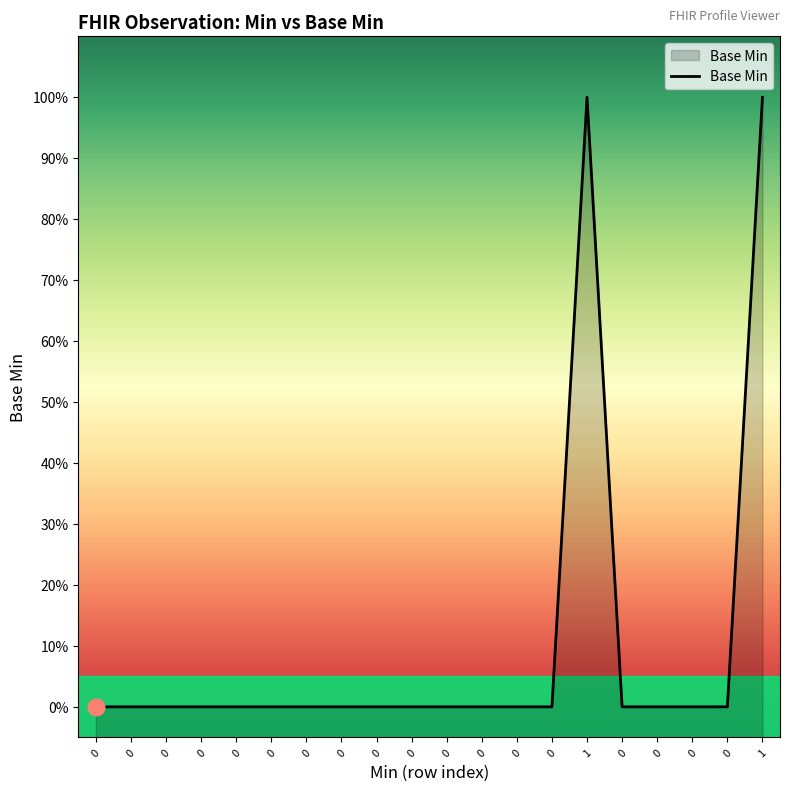

The chart shows a value of 2 at 1. True or false?

False